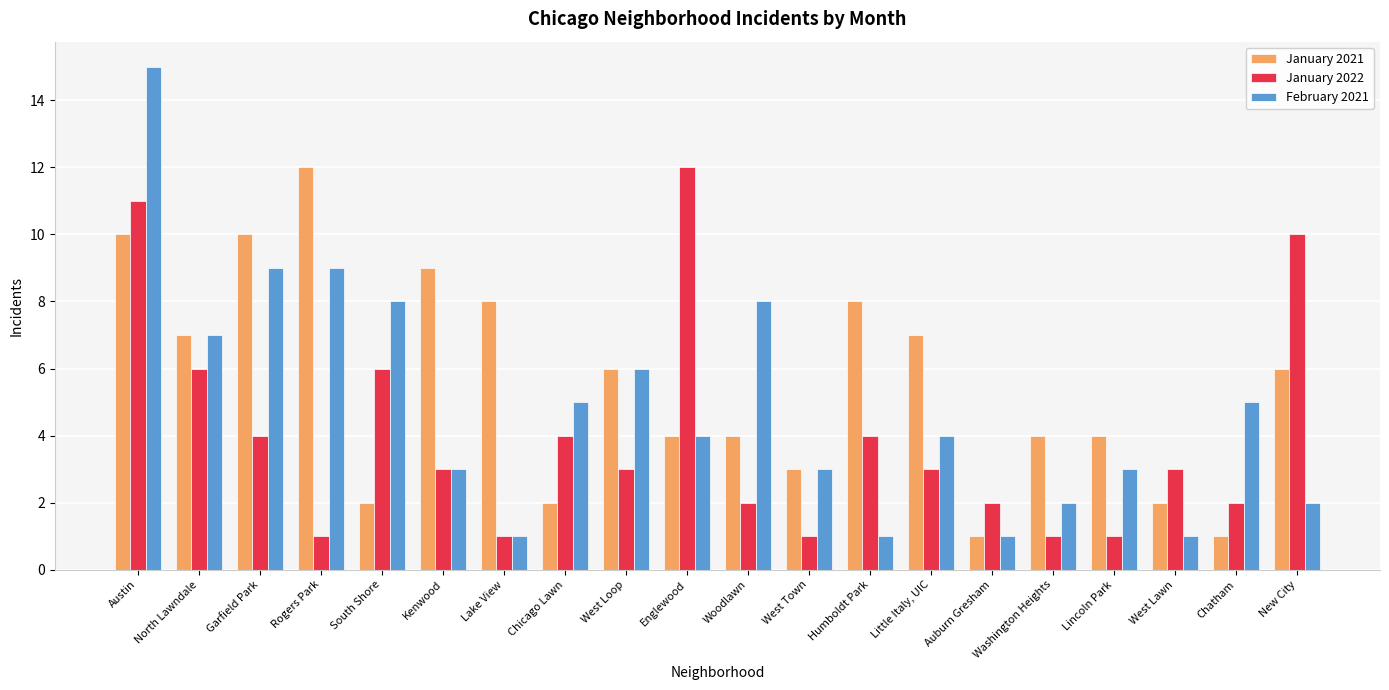

What is the value of the January 2021 bar at the 8th from the left?

2